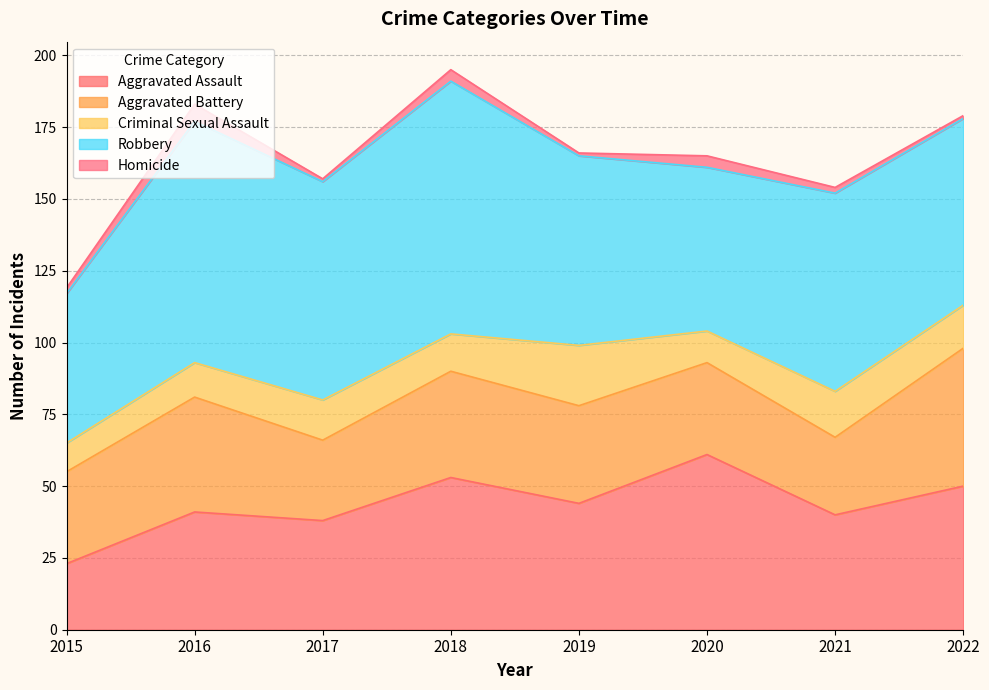

True or false: Homicide has a value of 2 at 2019.

False